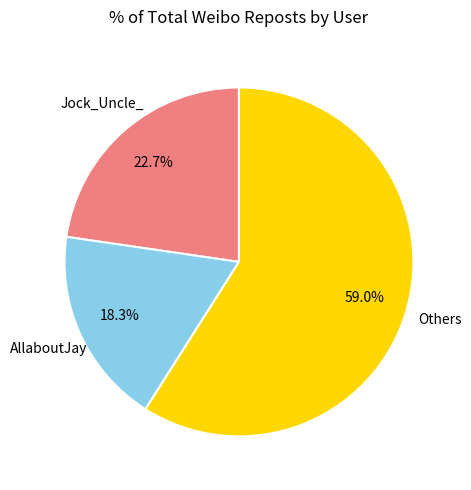

Which has a higher value, Others or Jock_Uncle_?

Others